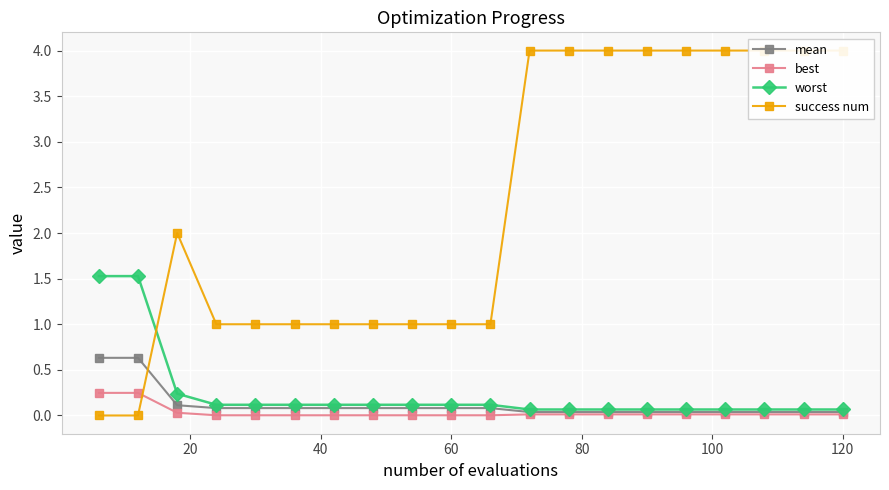

What is the sum of all success num values?

46.0